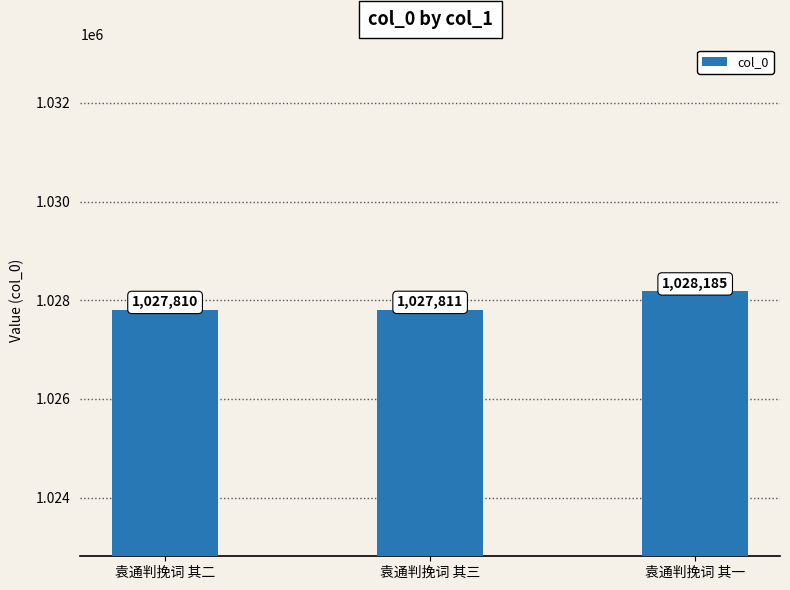

The chart shows a value of 1441184 at 袁通判挽词 其二. True or false?

False